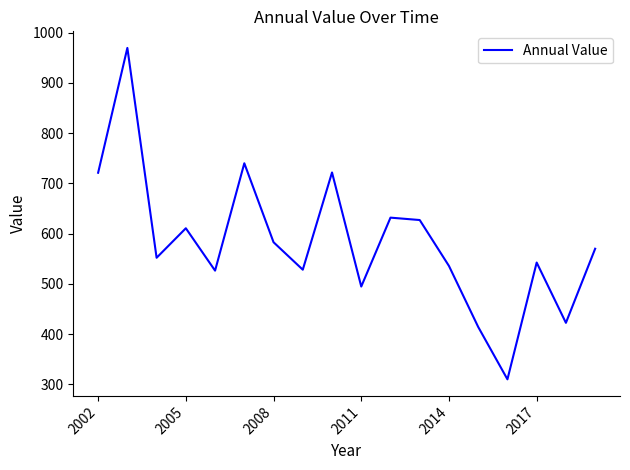

What is the greatest value displayed?

969.8